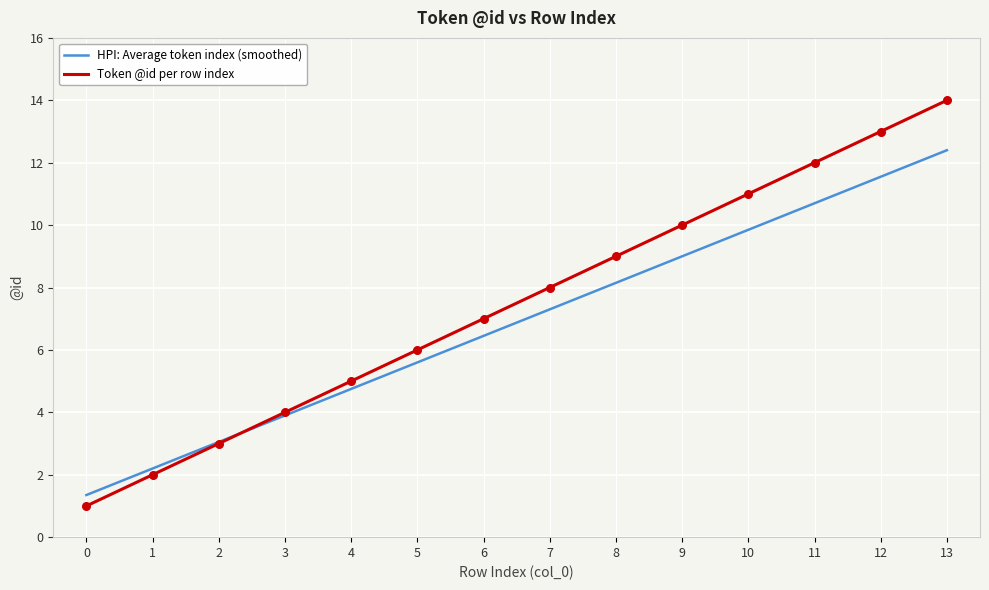

What is the total value across all series at 3?

7.9